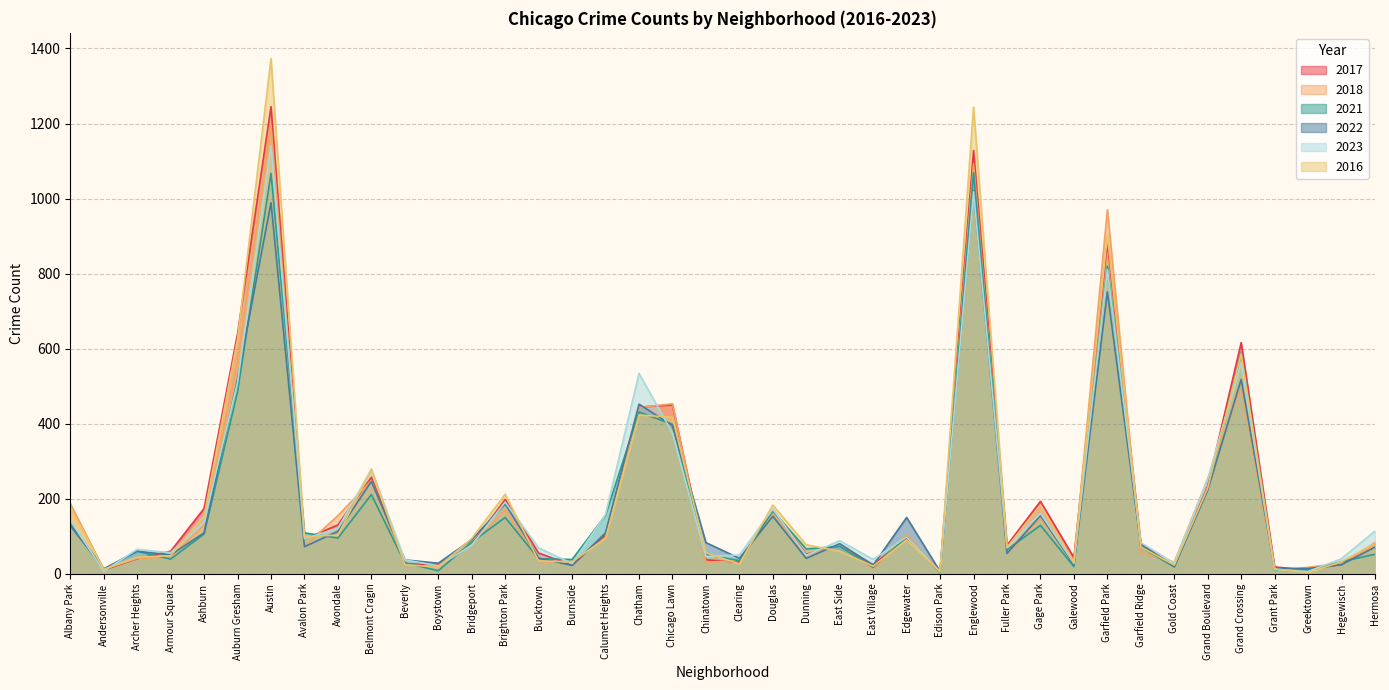

Reading right to left, list all the values displayed in this chart.

2017: 82	25	10	18	616	234	20	80	883	43	193	76	1128	8	96	24	76	52	170	31	37	450	444	104	23	55	198	77	23	27	257	130	92	1245	640	174	60	40	10	137
2018: 78	28	17	8	497	253	31	56	970	28	149	54	1092	5	105	13	76	49	158	36	30	453	443	95	30	32	170	78	19	23	248	155	73	1195	565	129	44	41	12	187
2021: 52	32	8	10	588	227	18	71	820	19	129	64	1069	3	98	17	73	66	167	35	51	398	431	156	38	40	150	84	8	29	211	95	109	1067	485	106	39	60	12	133
2022: 71	24	14	14	518	223	19	78	751	24	155	54	1021	6	150	23	80	41	153	41	83	395	452	109	22	42	186	91	28	37	246	113	72	989	520	109	50	60	13	128
2023: 114	40	6	11	563	253	28	83	811	28	161	69	1018	5	98	38	88	49	172	50	46	375	534	158	27	69	191	76	21	37	278	121	93	1141	511	138	56	65	7	142
2016: 81	32	3	13	586	229	23	71	902	29	183	70	1244	6	90	20	60	77	183	26	56	417	423	94	32	34	212	94	18	24	279	103	99	1373	626	154	48	44	12	177